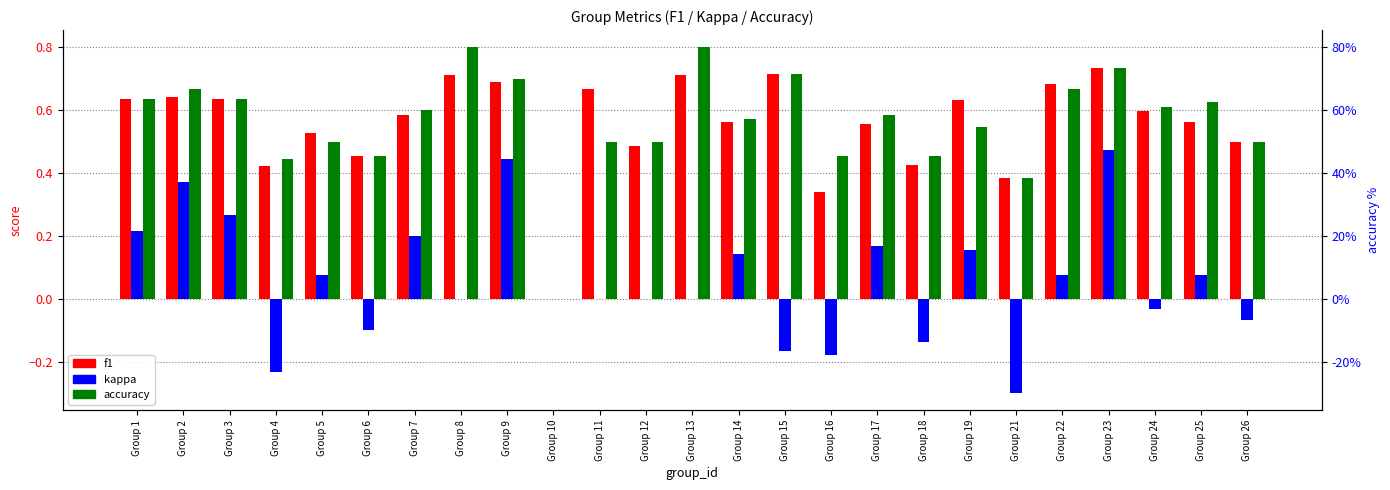

Rank the categories by accuracy value from lowest to highest.

Group 10, Group 21, Group 4, Group 6, Group 16, Group 18, Group 5, Group 11, Group 12, Group 26, Group 19, Group 14, Group 17, Group 7, Group 24, Group 25, Group 1, Group 3, Group 2, Group 22, Group 9, Group 15, Group 23, Group 8, Group 13